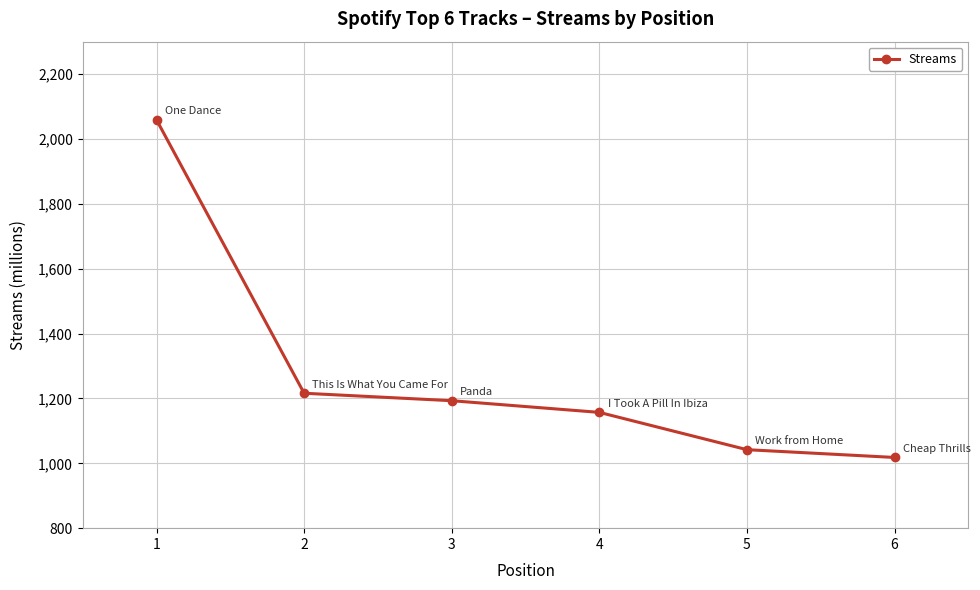

Does the chart display data point markers on the line(s)?

Yes